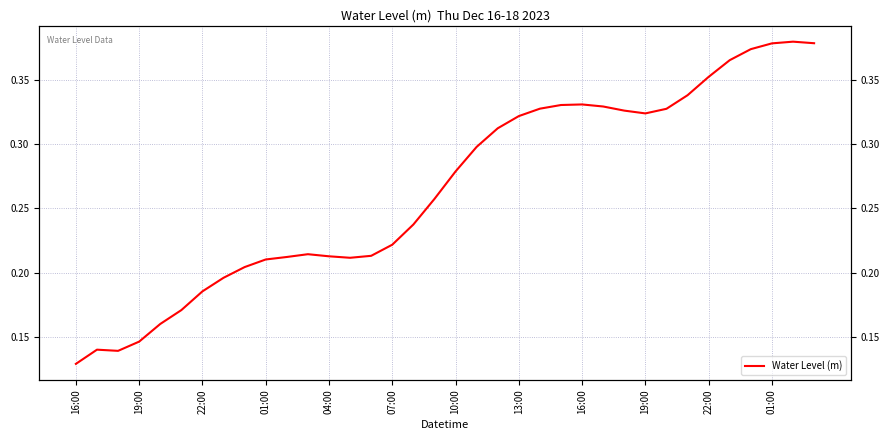

Count the values in the range 0 to 1.

36